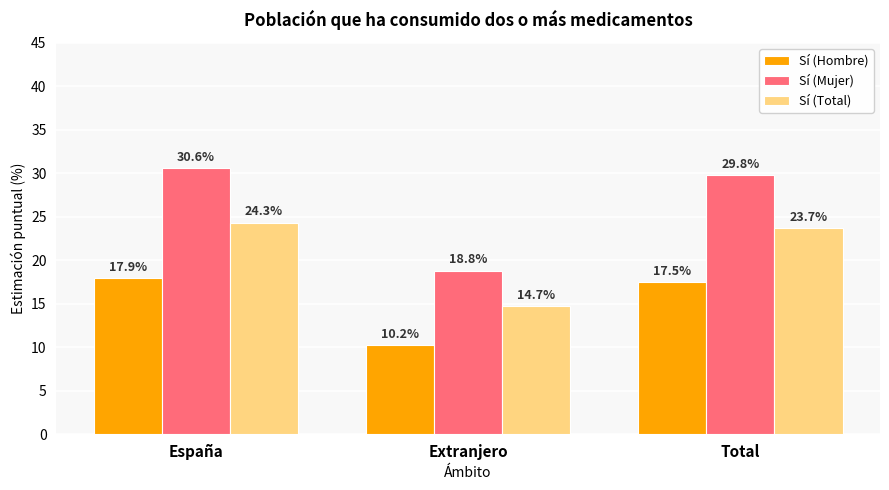

Is it true that Sí (Mujer) equals 29.8 at Total?

True